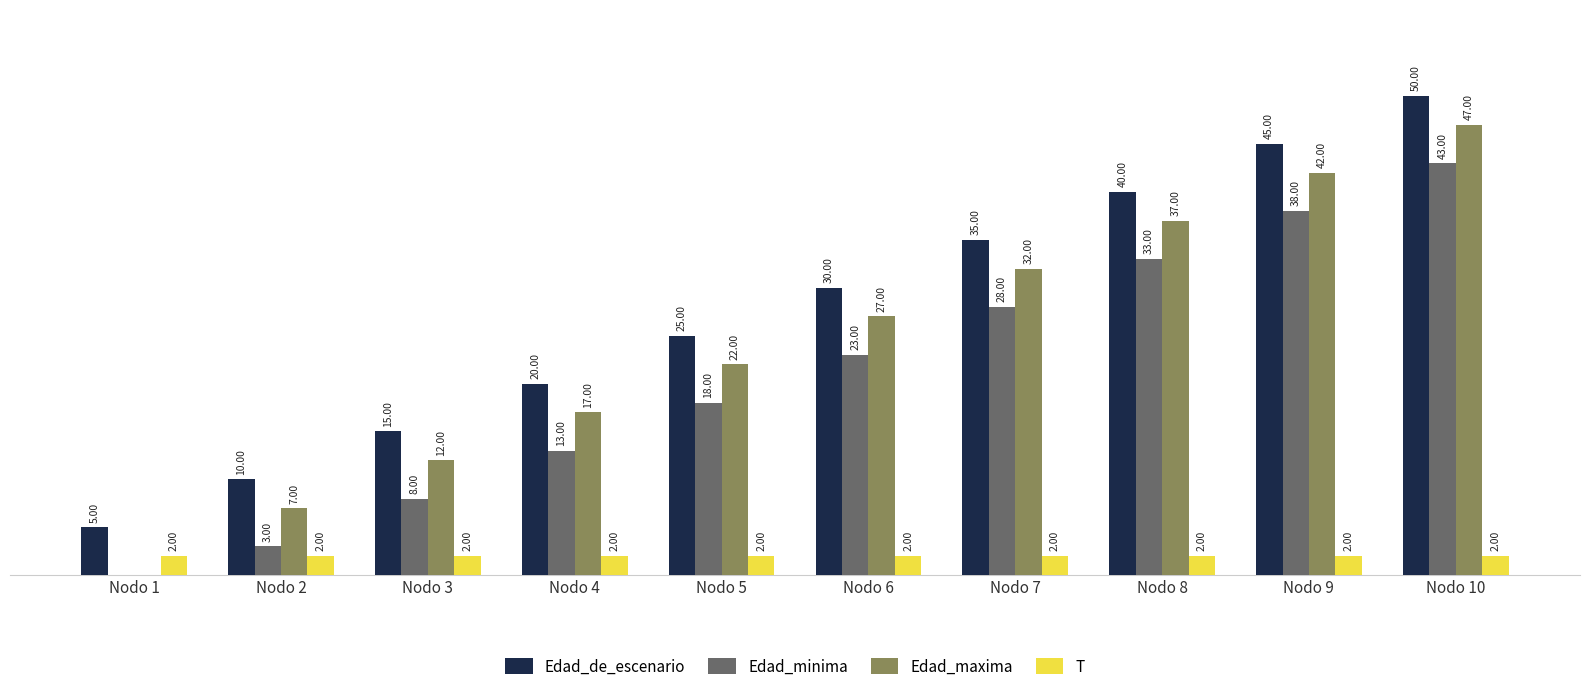

At which category is the sum across all series the highest?

Nodo 10